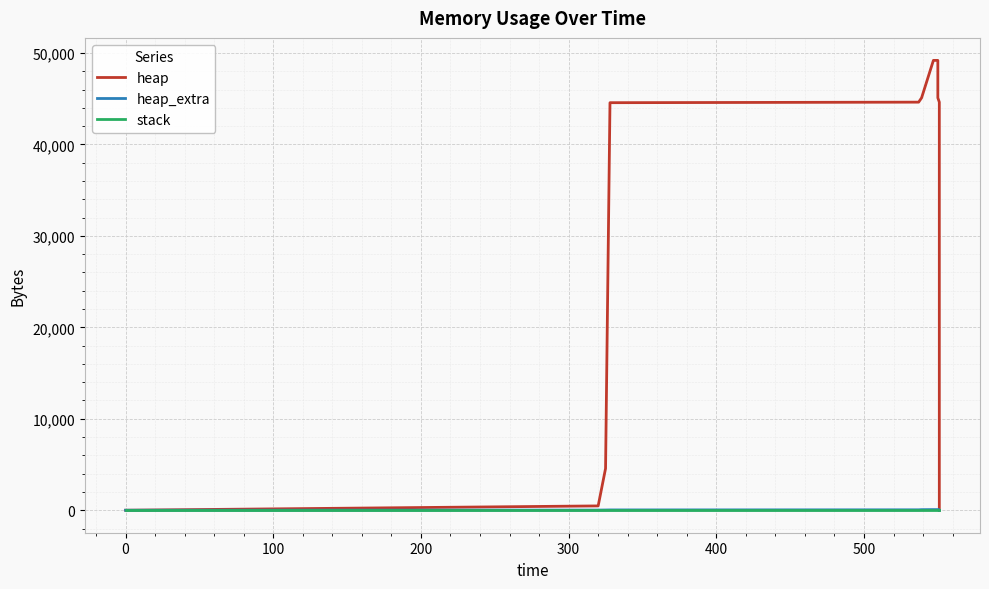

True or false: stack has more than 2 interior local peaks.

False